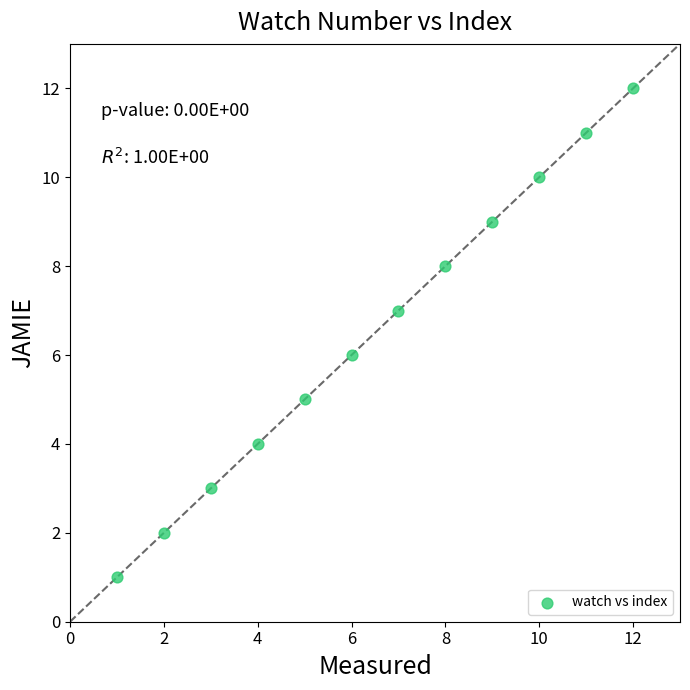

What is the range of Y values (max minus min)?

11